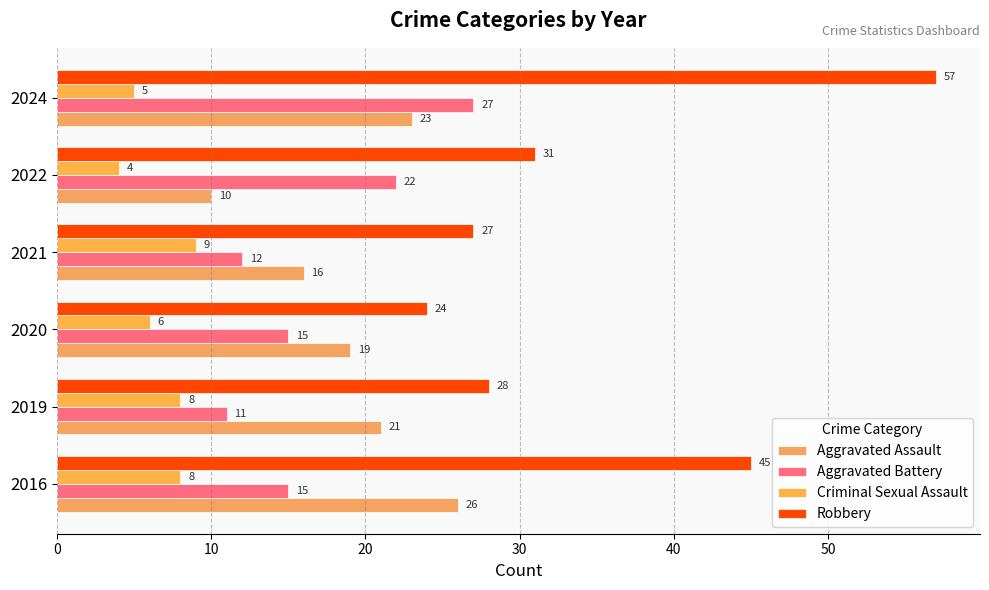

Which series has the largest total across all categories?

Robbery